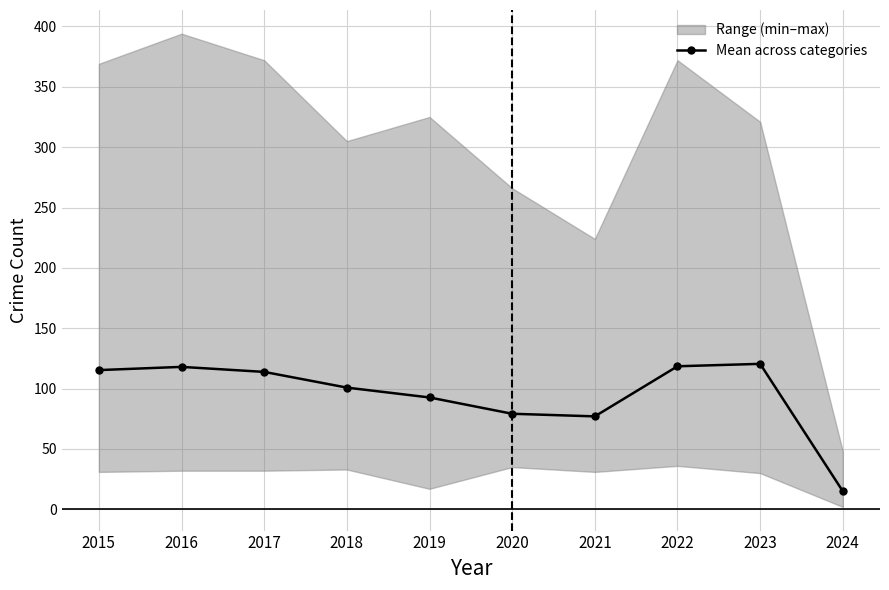

What is the smallest value displayed?

15.0